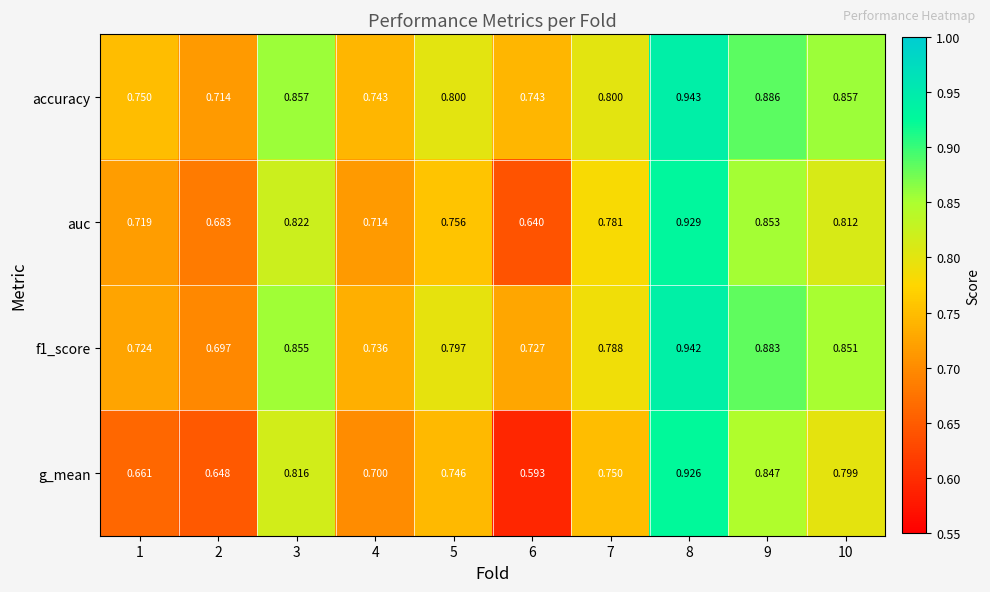

Which series changed the most between 1 and 10?

g_mean